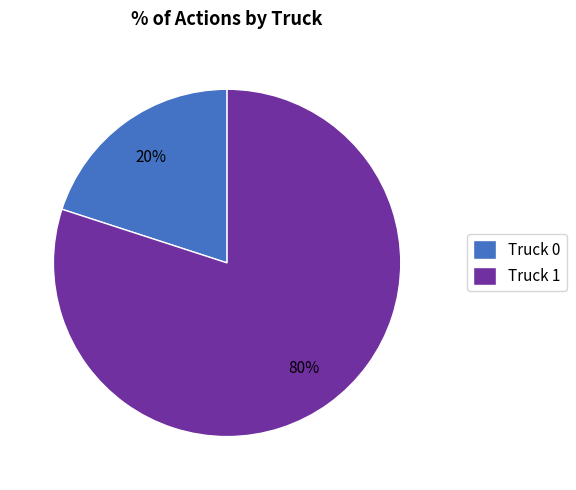

How many segments does this pie chart have?

2